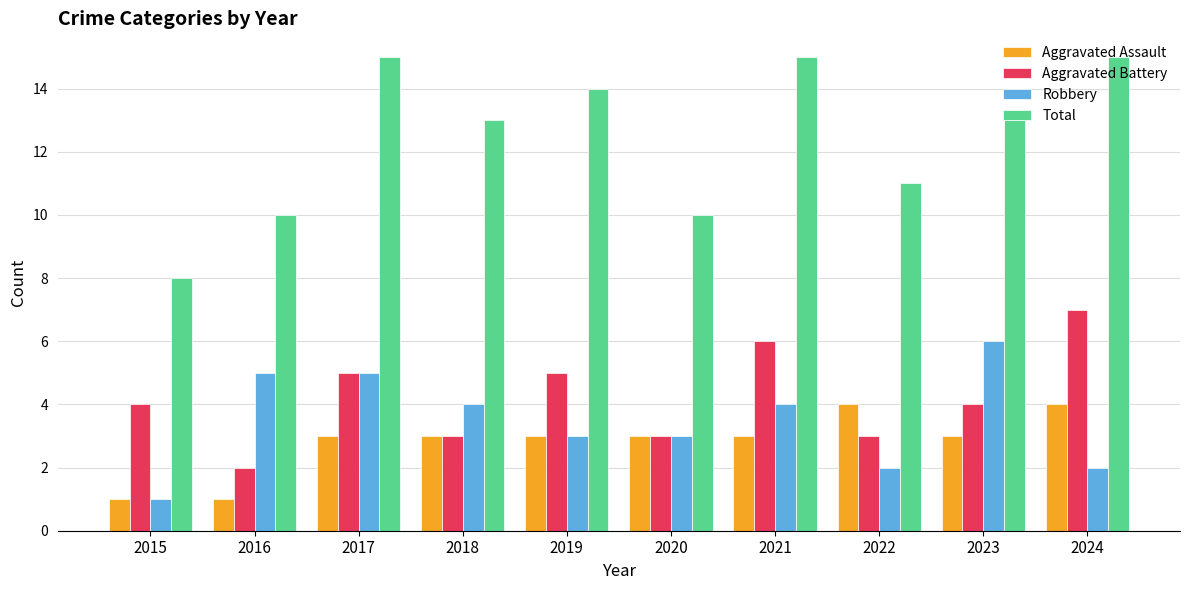

How many Aggravated Battery values are between 3 and 5?

7